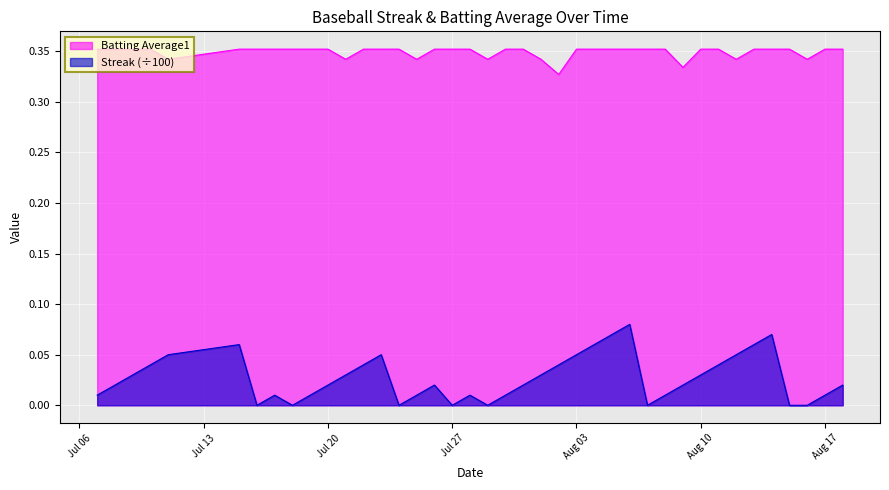

How many categories are shown in the chart?

40